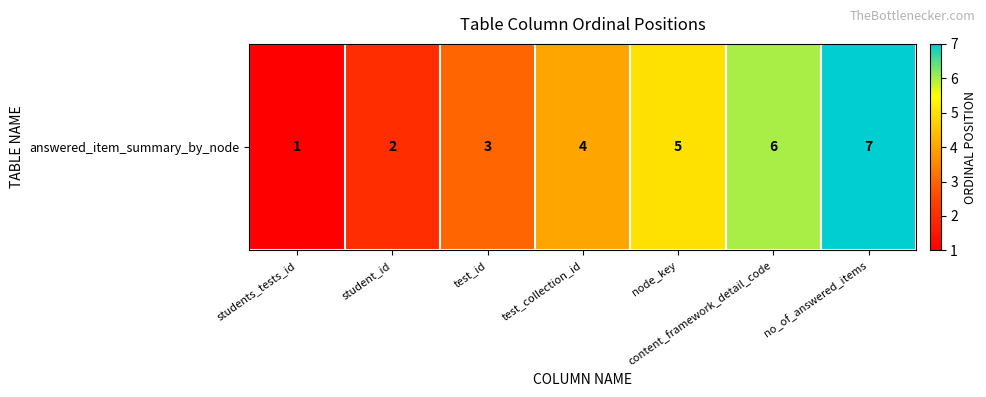

What is the greatest value displayed?

7